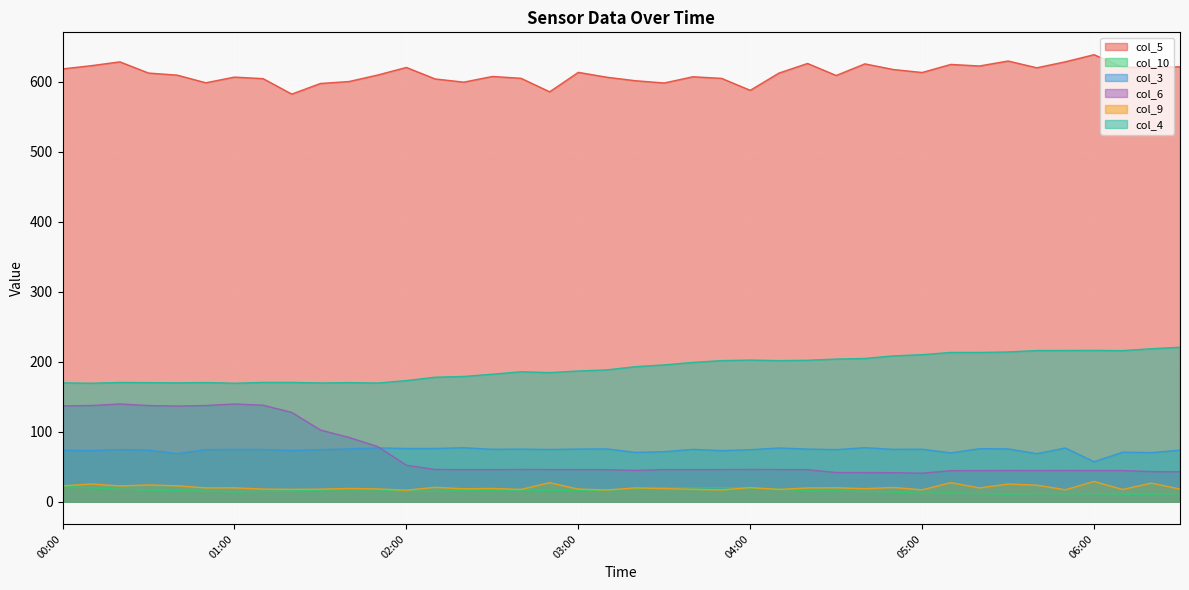

What is the value of the col_10 point at the 14th from the left?

14.8